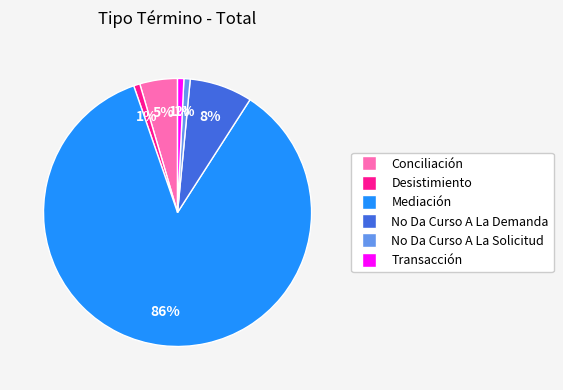

Combined, do Mediación and No Da Curso A La Solicitud account for over 50%?

Yes